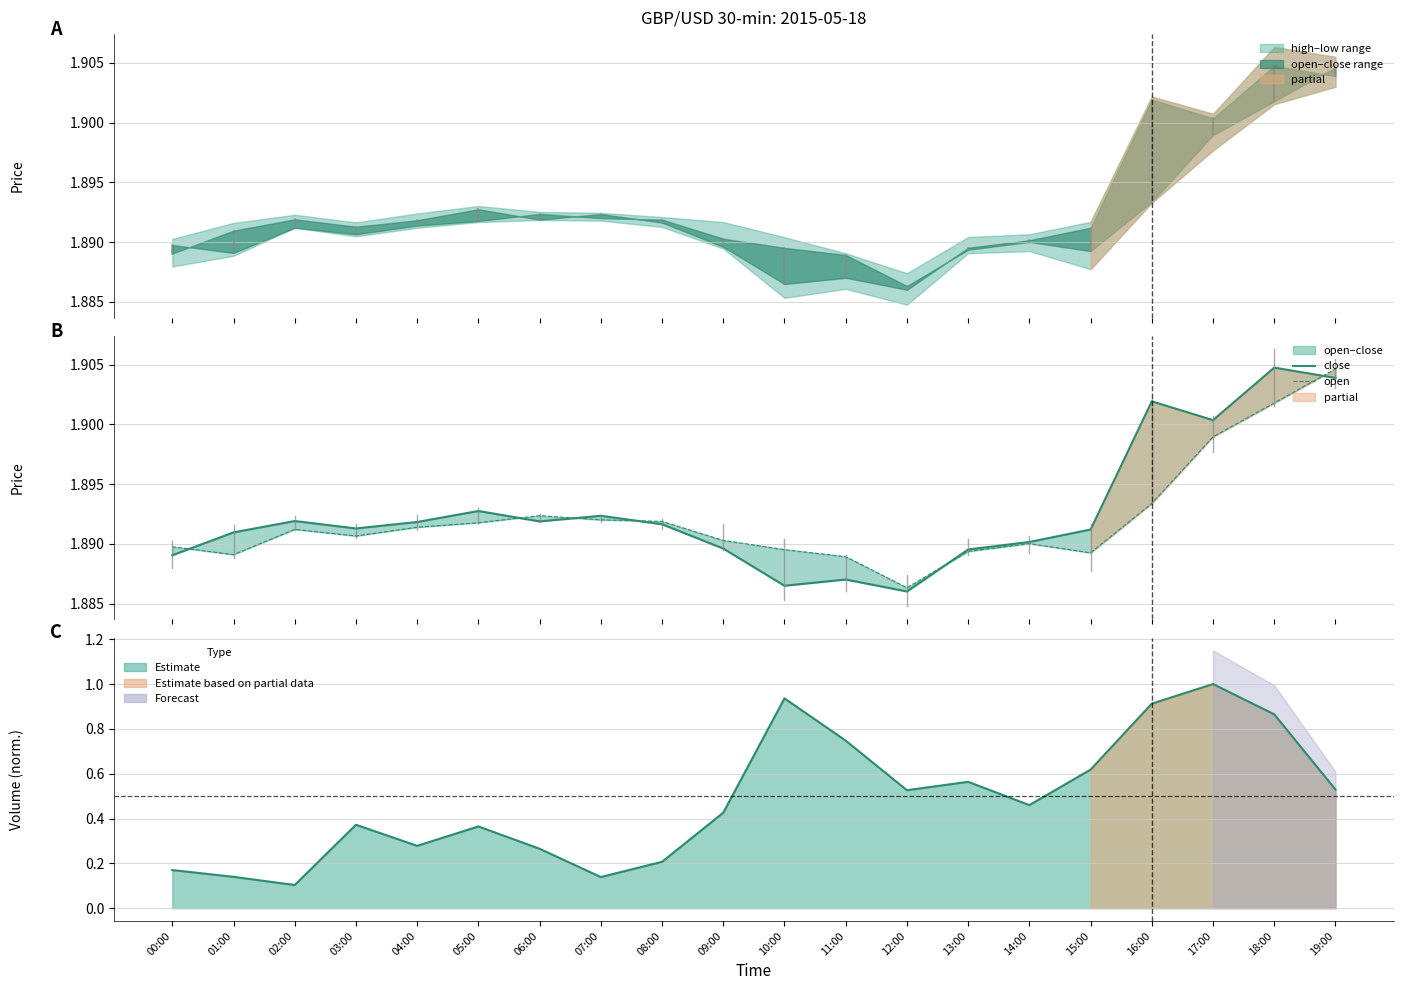

What is the sum of the close values at 17:00 and 18:00?

3.8